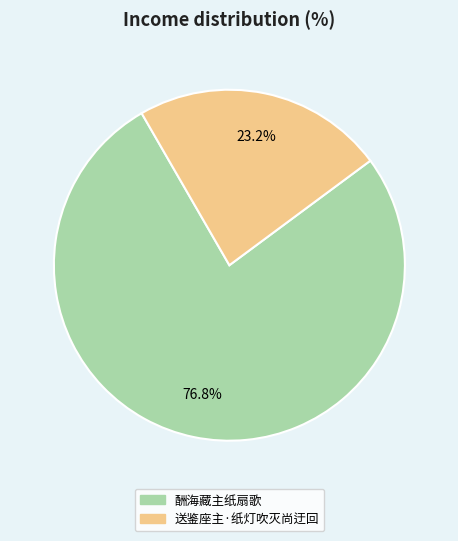

Approximately how many times larger is the value at 酬海藏主纸扇歌 compared to 送鉴座主·纸灯吹灭尚迂回?

3.3